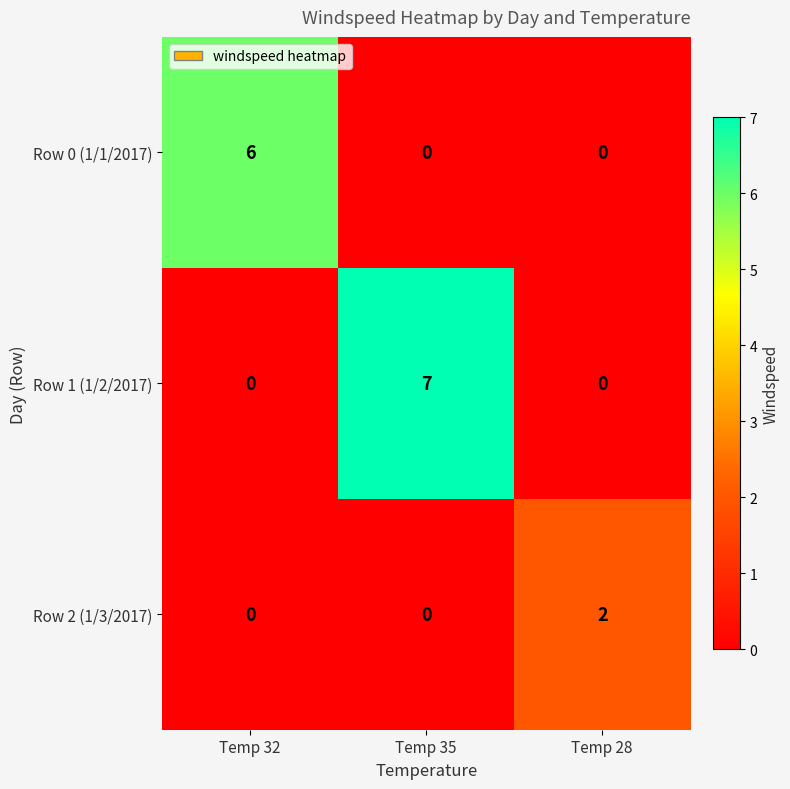

Reading left to right, transcribe all the data shown in this chart.

Row 0 (1/1/2017): 6	0	0
Row 1 (1/2/2017): 0	7	0
Row 2 (1/3/2017): 0	0	2